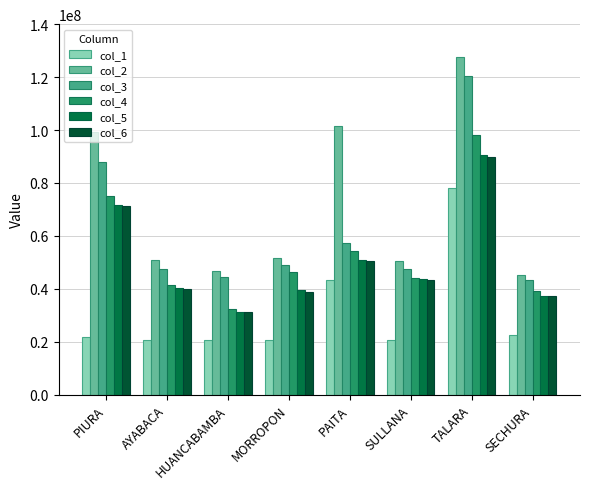

True or false: col_2 has a value of 73518897 at MORROPON.

False